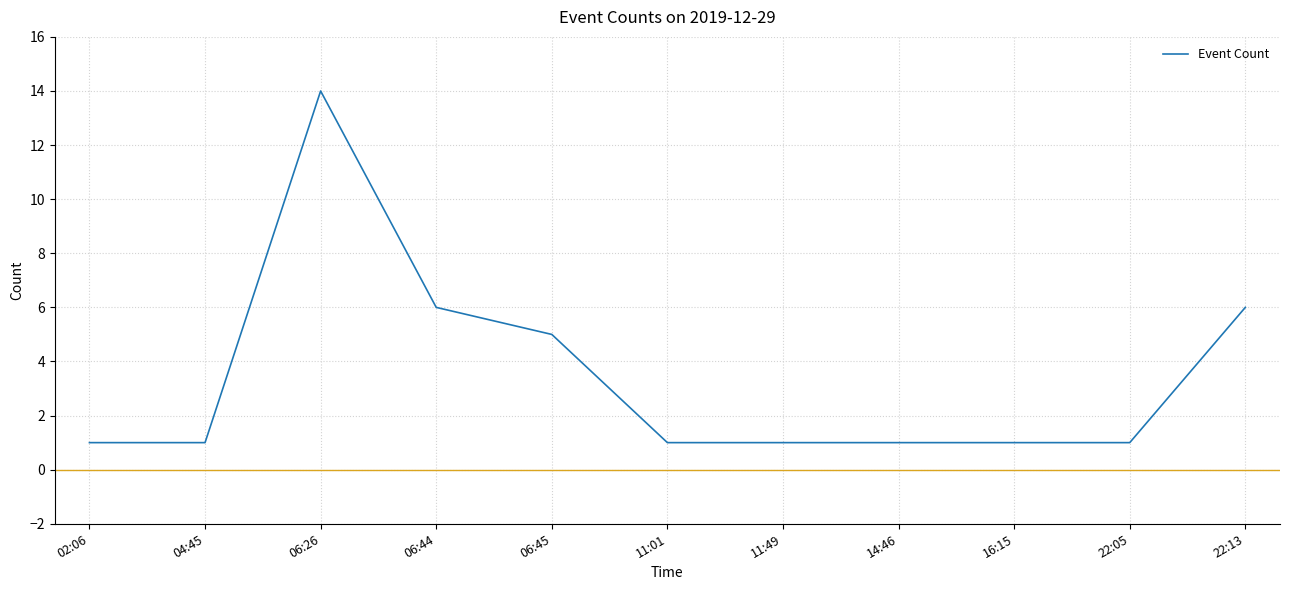

What is the difference between the values at 16:15 and 22:13?

5